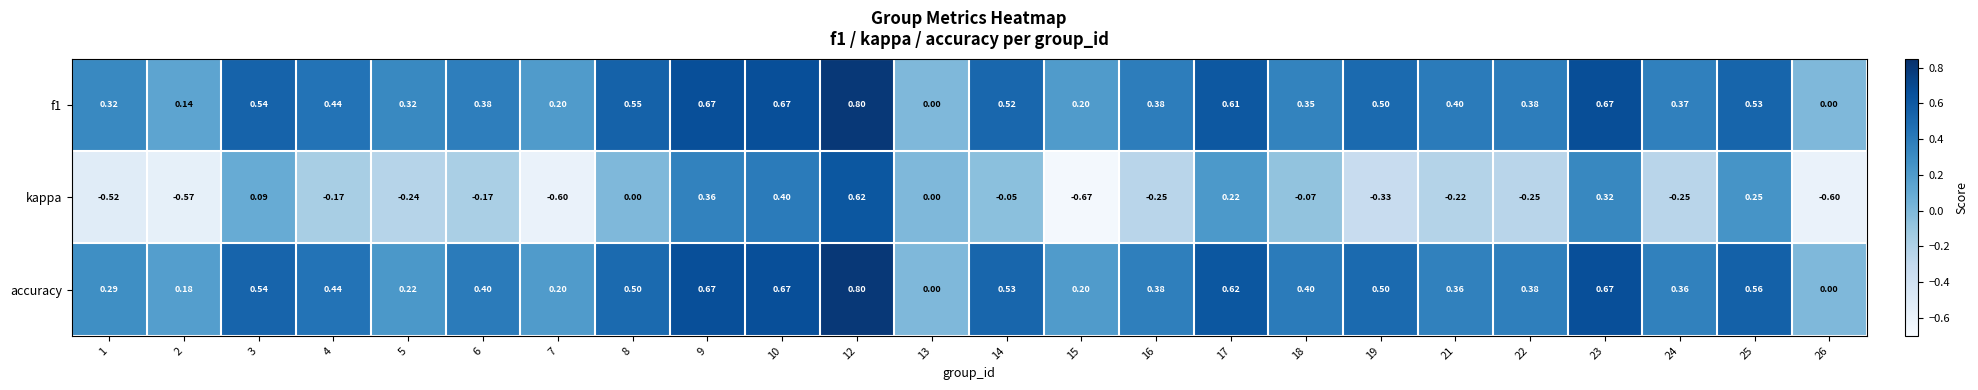

Which series has the largest range (max minus min)?

kappa